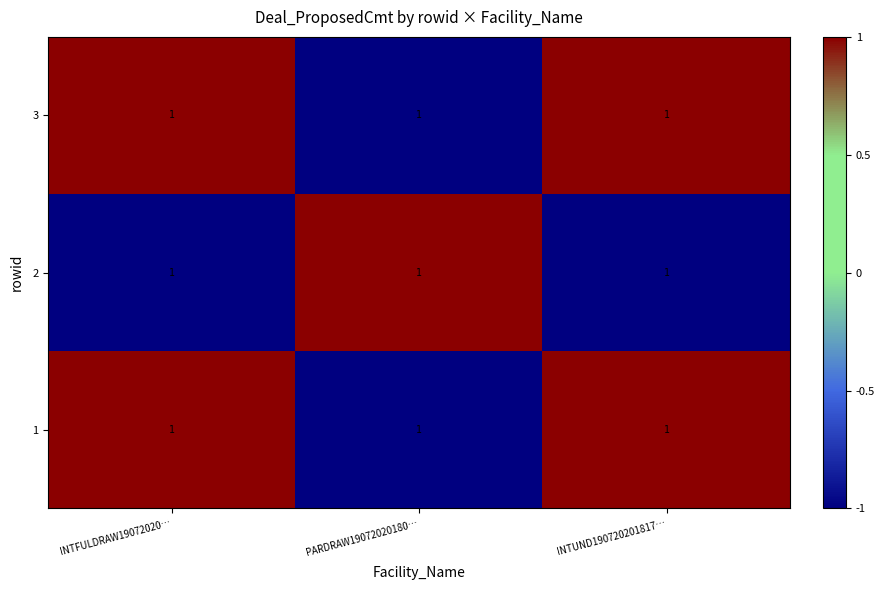

How many data points does each series have?

3